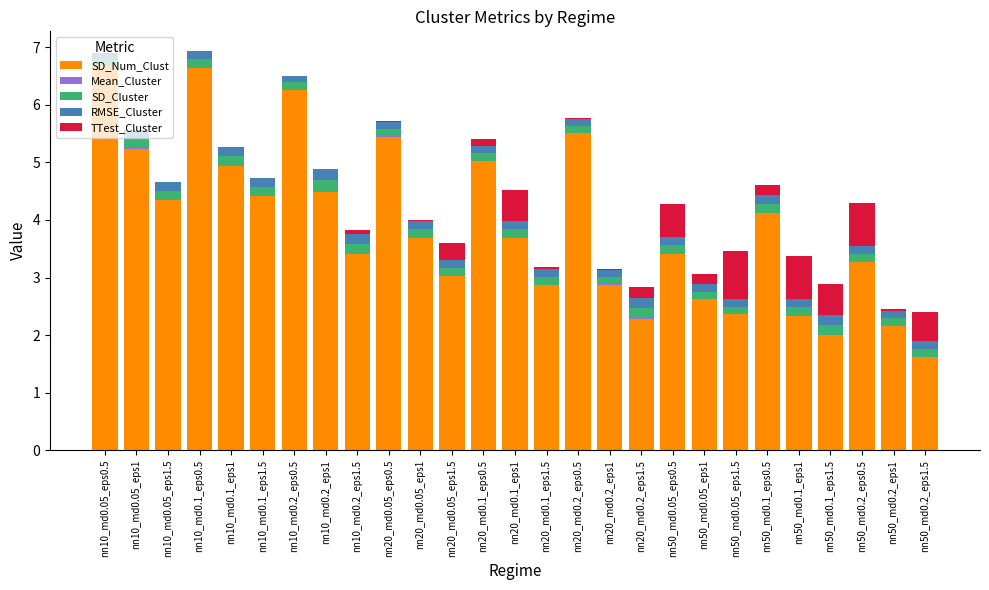

Is it true that SD_Num_Clust equals 1.6 at nn50_md0.2_eps1.5?

True